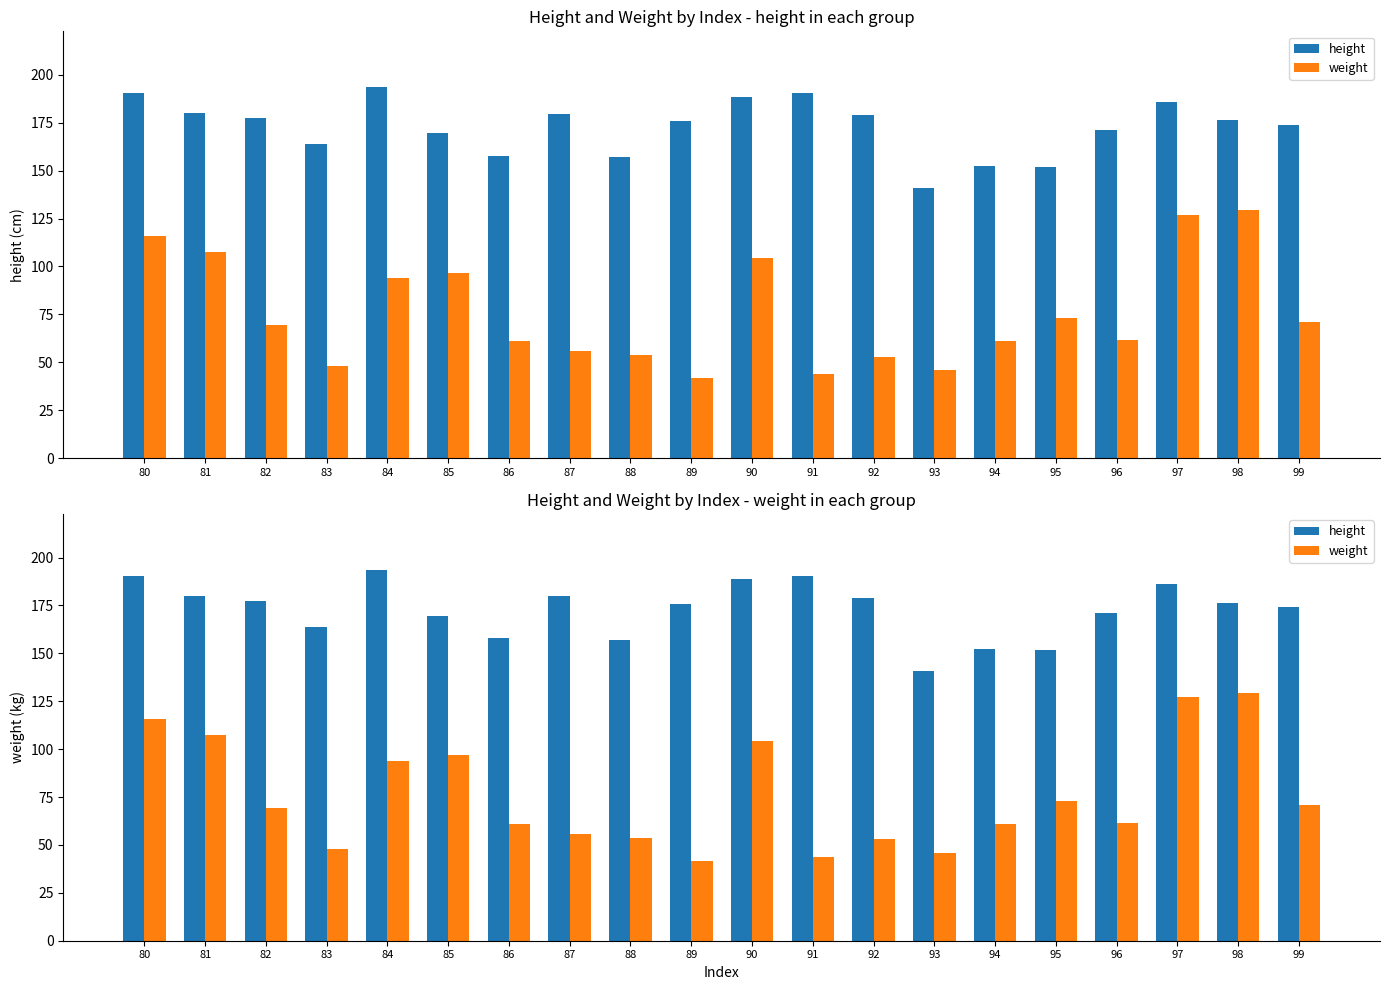

At which category is the sum across all series the highest?

97